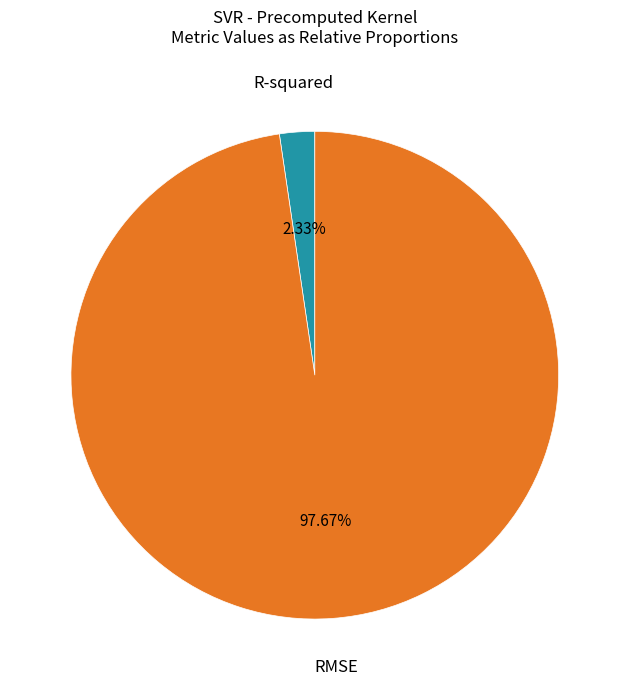

What is the majority slice?

RMSE